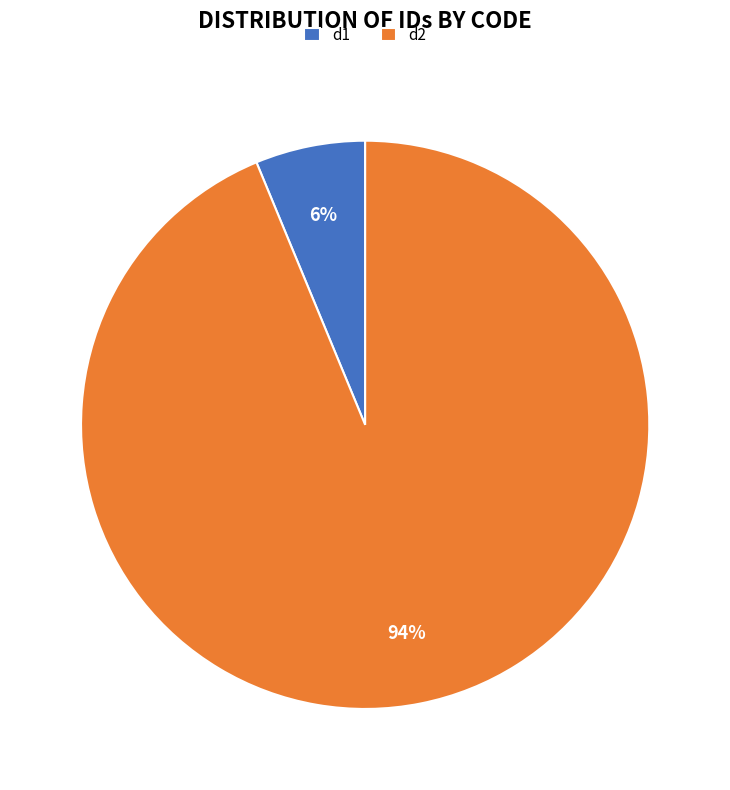

Does d2 represent more than half of the total?

Yes